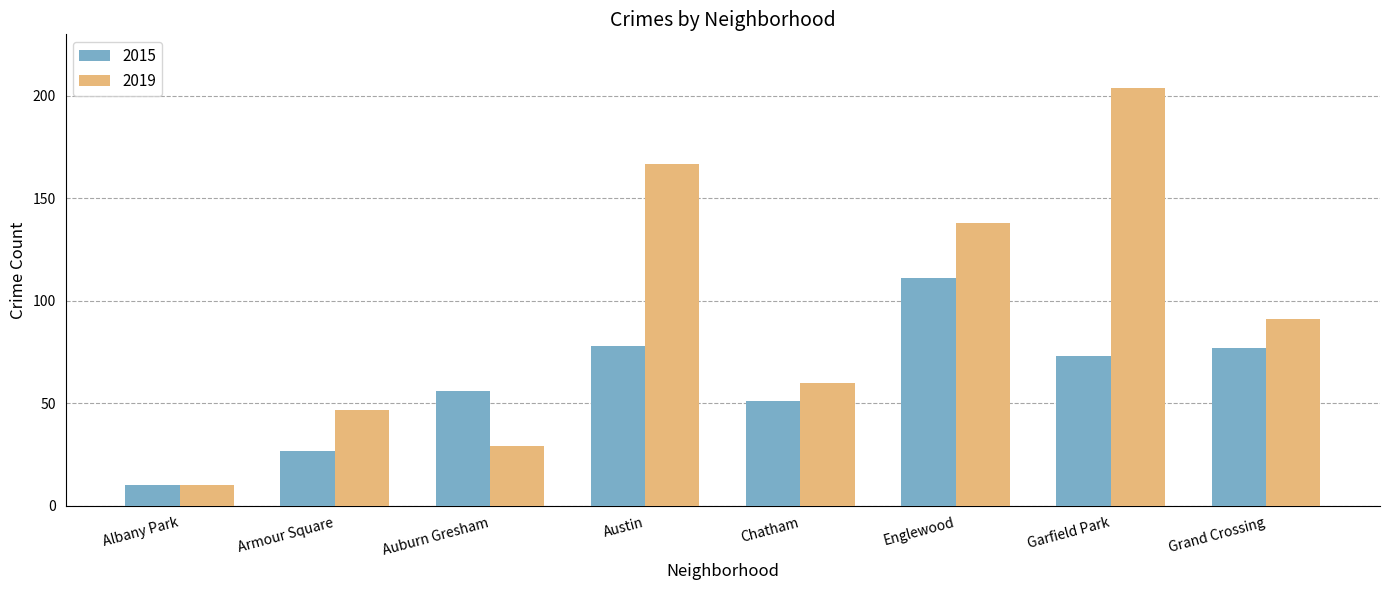

The 2015 series shows 27 at Armour Square. True or false?

True